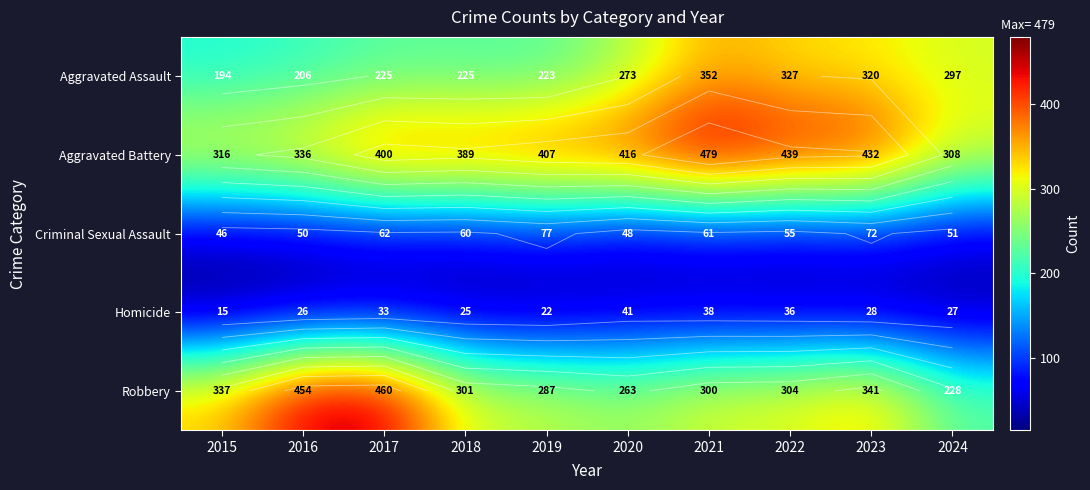

At which label does Homicide reach its peak?

2020